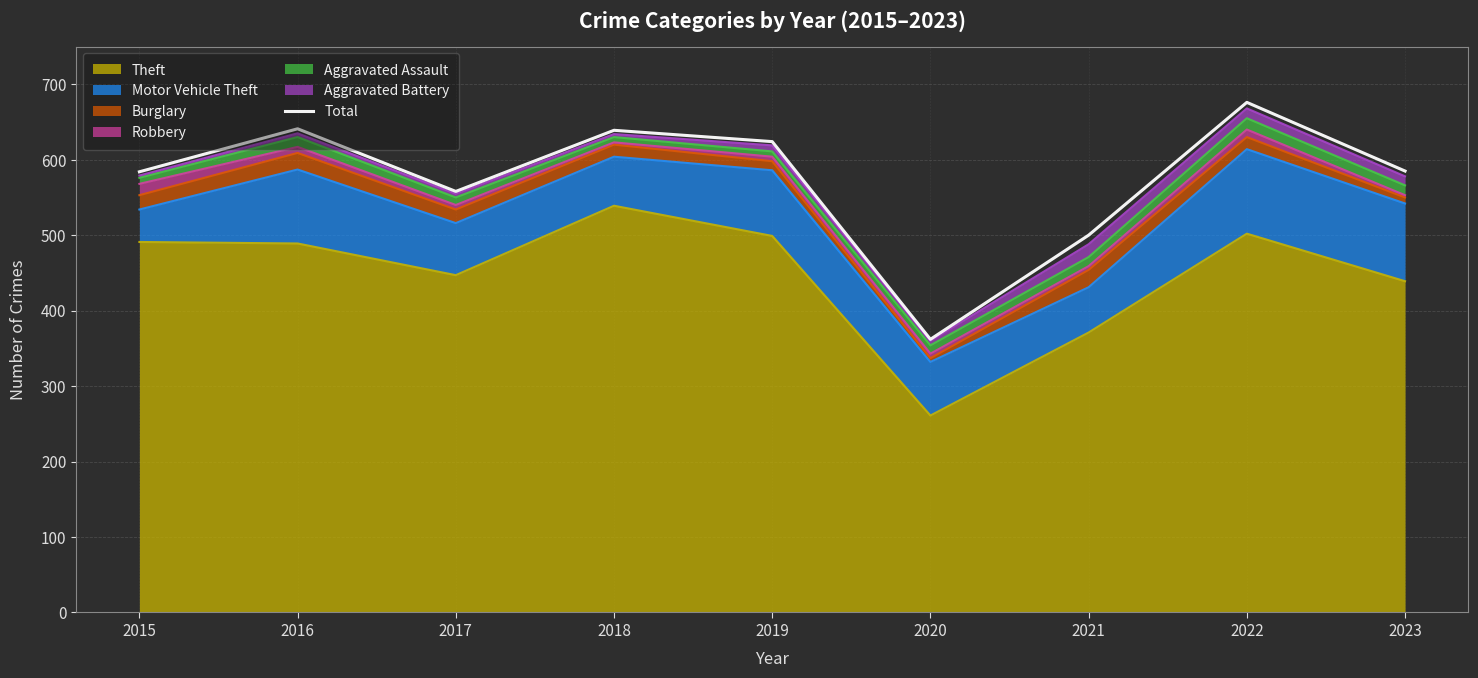

Reading left to right, transcribe all the data shown in this chart.

584	641	558	639	624	362	500	676	585